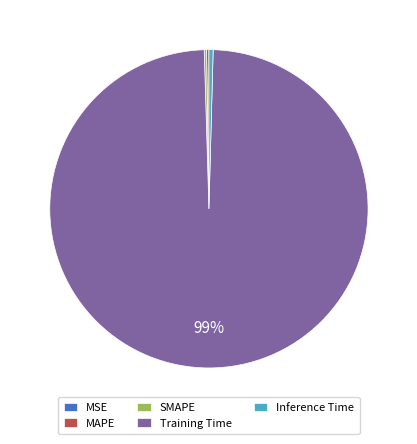

Which slice is the largest?

Training Time